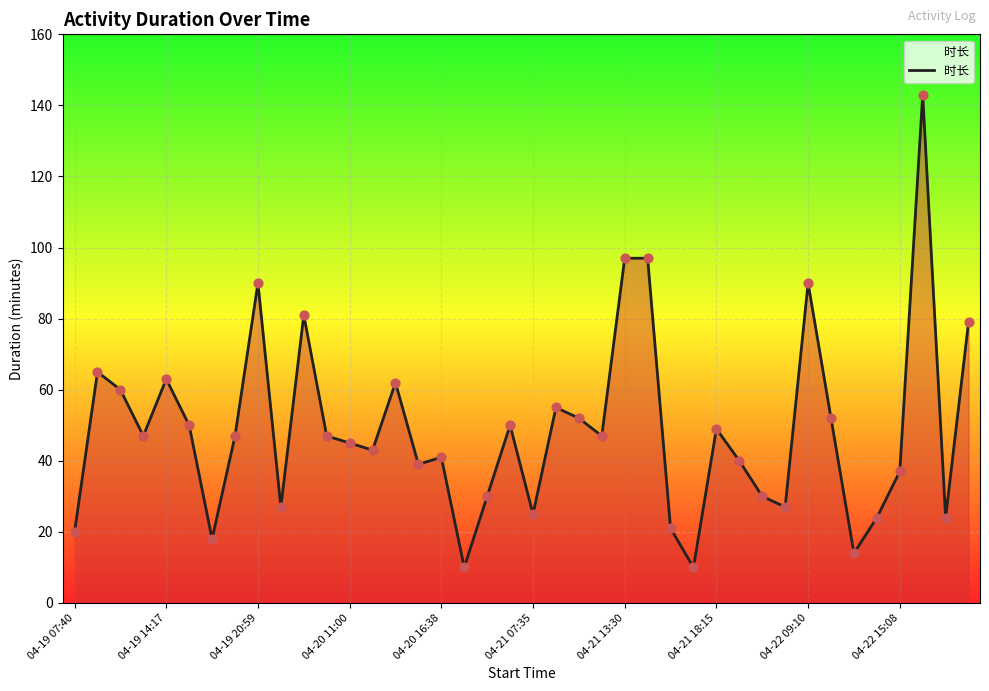

What is the smallest value displayed?

10